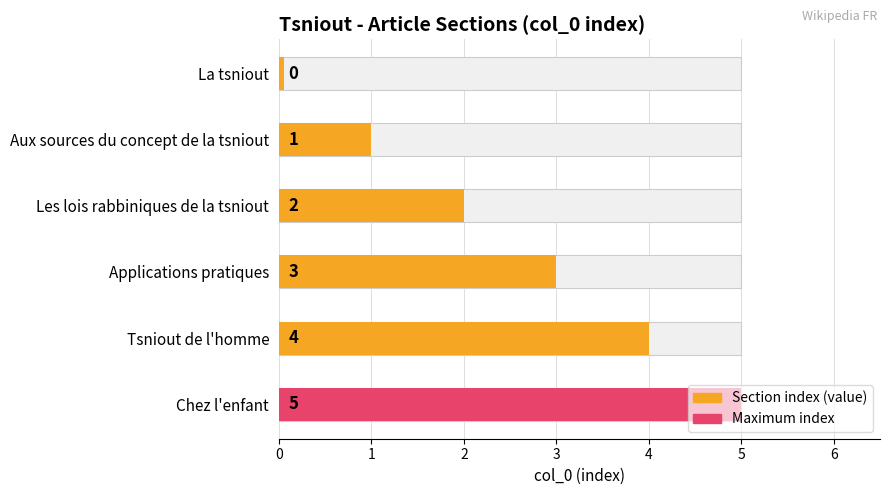

Rank the categories by value from lowest to highest.

La tsniout, Aux sources du concept de la tsniout, Les lois rabbiniques de la tsniout, Applications pratiques, Tsniout de l'homme, Chez l'enfant